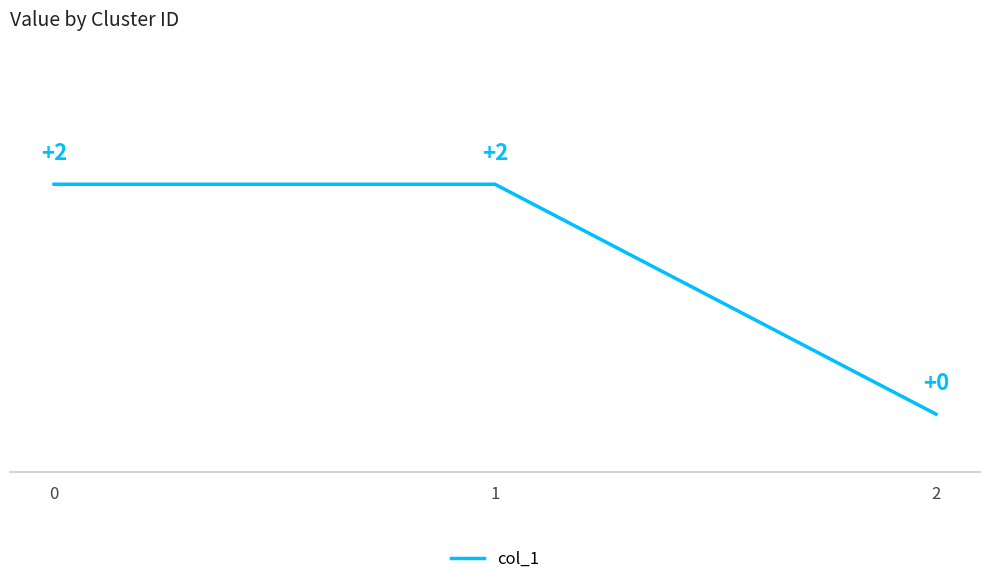

Is this an area chart (filled region under the line)?

No